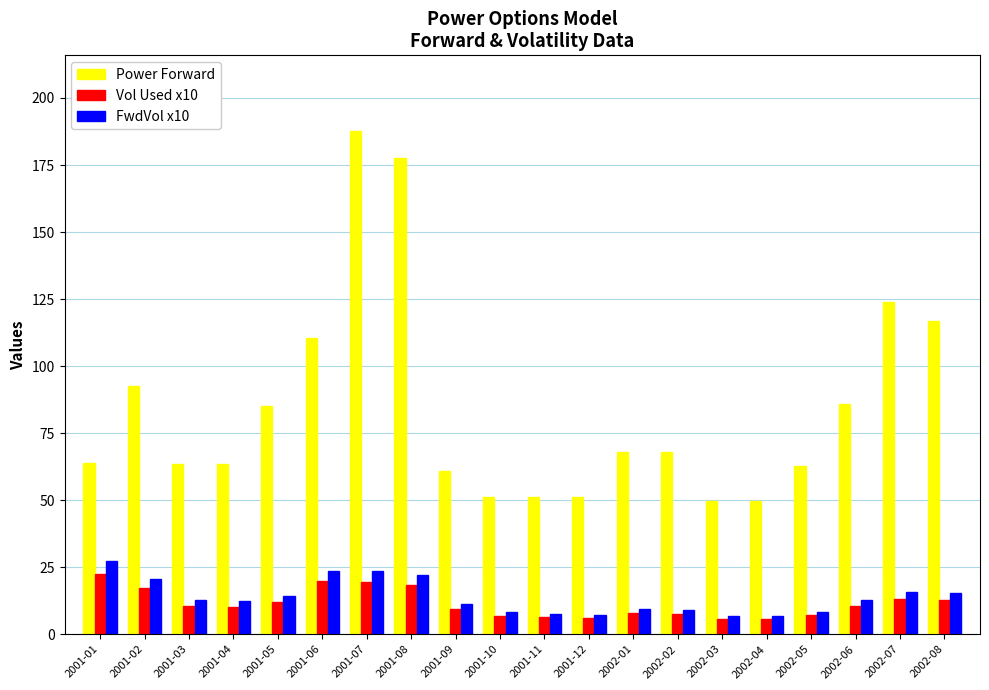

Which category has the highest value across all series?

2001-07